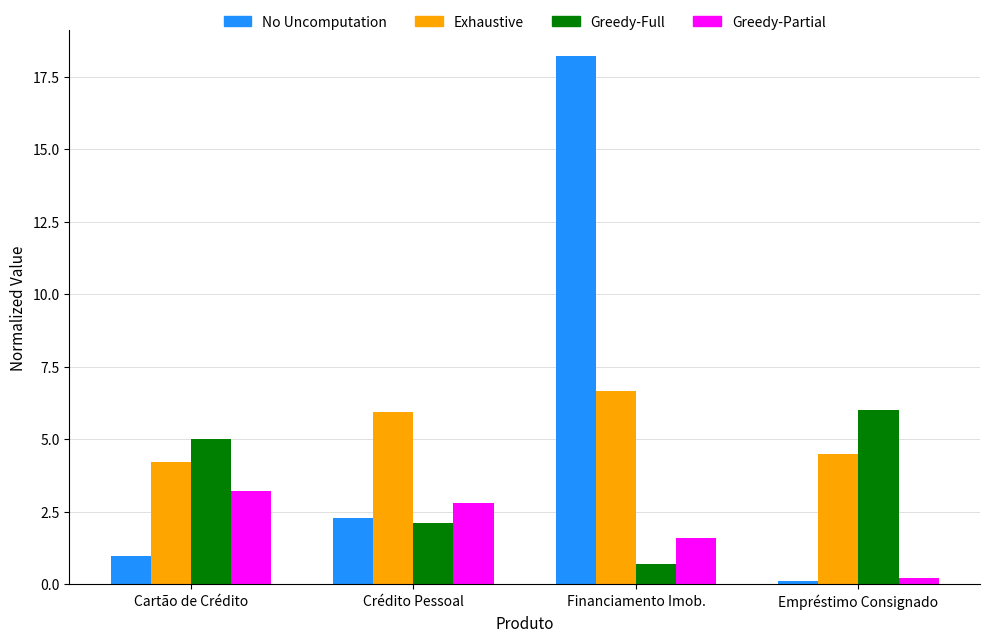

What is the label of the 2nd bar from the right?

Financiamento Imob.